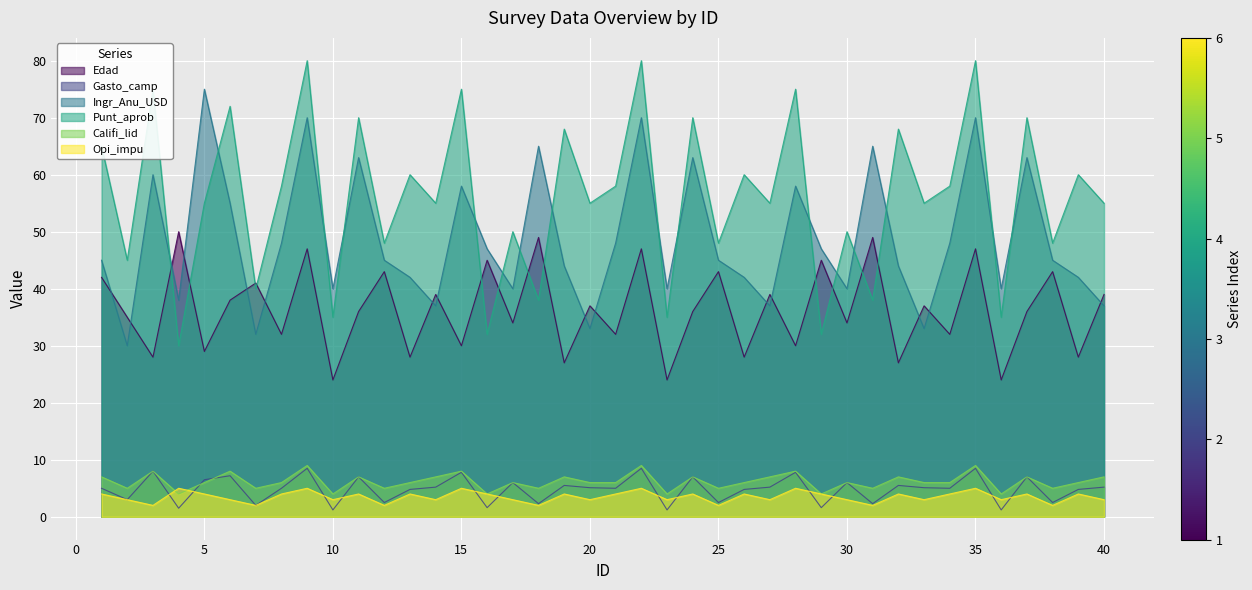

Is the value of Ingr_Anu_USD at 19 greater than the value of Edad at 9?

No